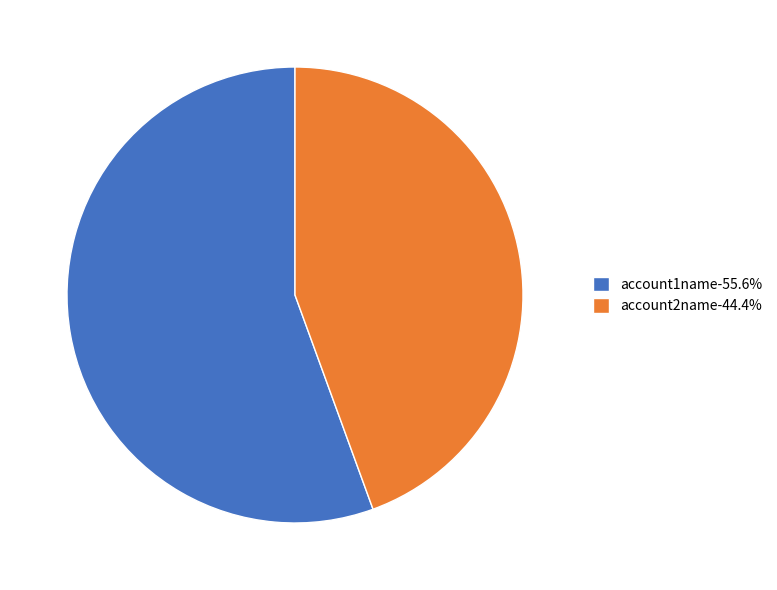

Is the sum of account1name-55.6% and account2name-44.4% greater than half?

Yes